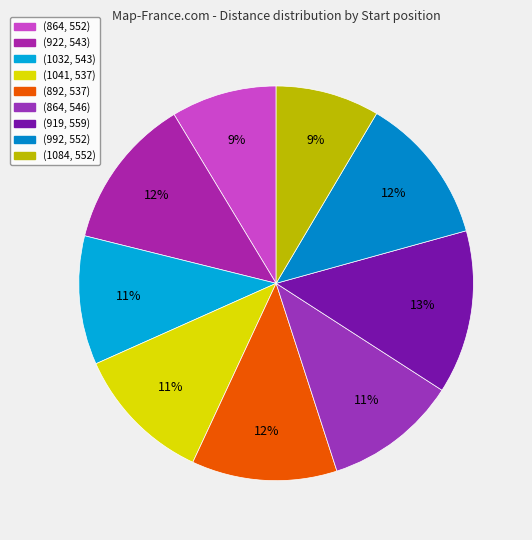

How many segments does this pie chart have?

9